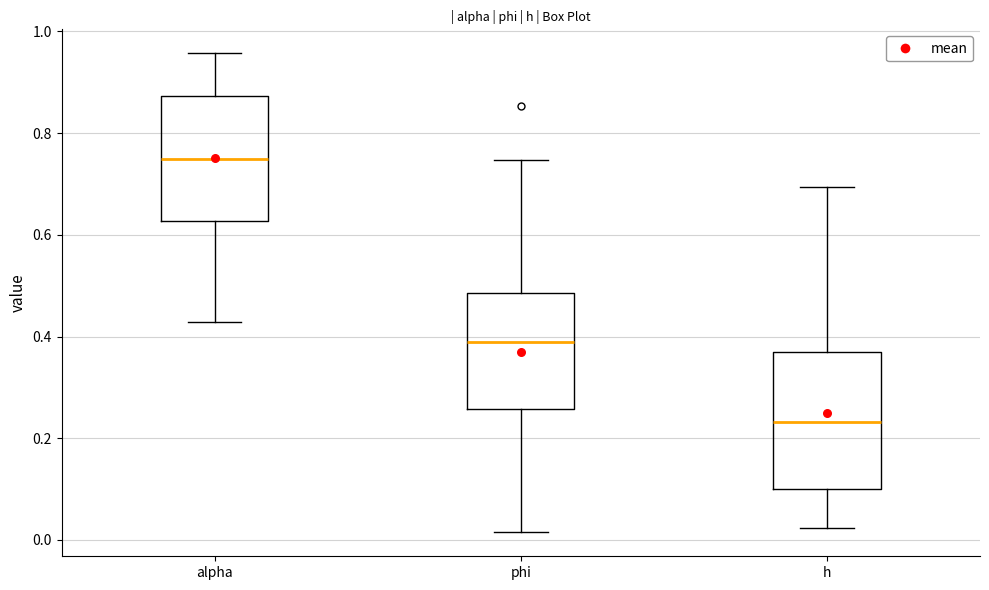

Where is the upper edge of the box for phi on the y-axis? The values are not printed on the chart, so give them approximately, as read against the axis.

0.48